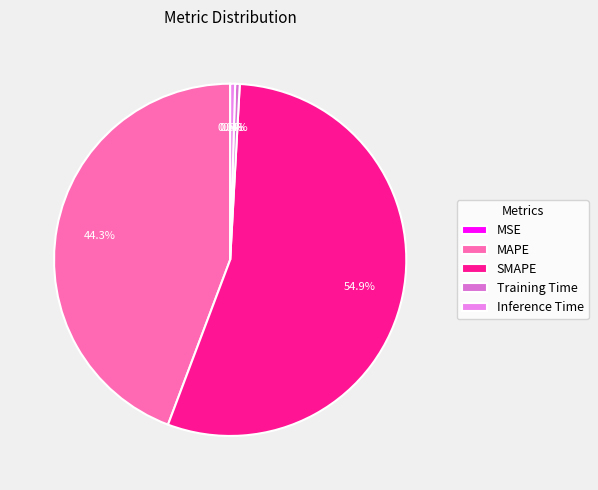

To the nearest percent, what is the average slice percentage?

20%